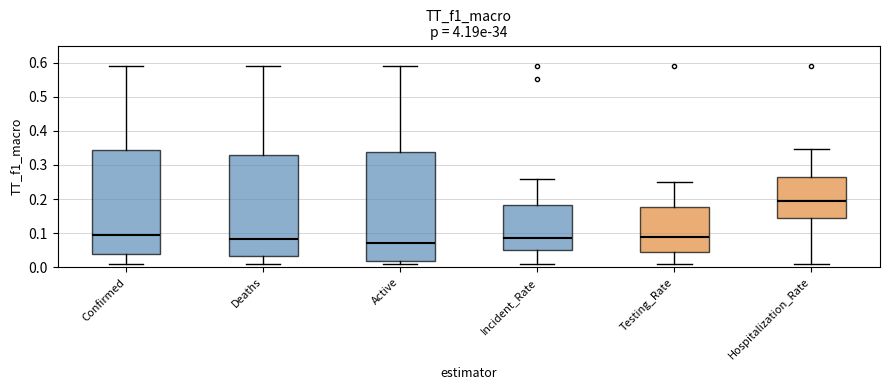

Reading left to right, transcribe this box plot: for each box, give where its median line is, the range the box spans, and where its two whiskers end, as read against the y-axis. The values are not printed on the chart, so give them approximately, as read against the axis.

Confirmed: median 0.09, box 0.04 to 0.34, whiskers 0.01 to 0.59
Deaths: median 0.08, box 0.03 to 0.33, whiskers 0.01 to 0.59
Active: median 0.07, box 0.02 to 0.34, whiskers 0.01 to 0.59
Incident_Rate: median 0.09, box 0.05 to 0.18, whiskers 0.01 to 0.26
Testing_Rate: median 0.09, box 0.04 to 0.18, whiskers 0.01 to 0.25
Hospitalization_Rate: median 0.19, box 0.14 to 0.27, whiskers 0.01 to 0.35